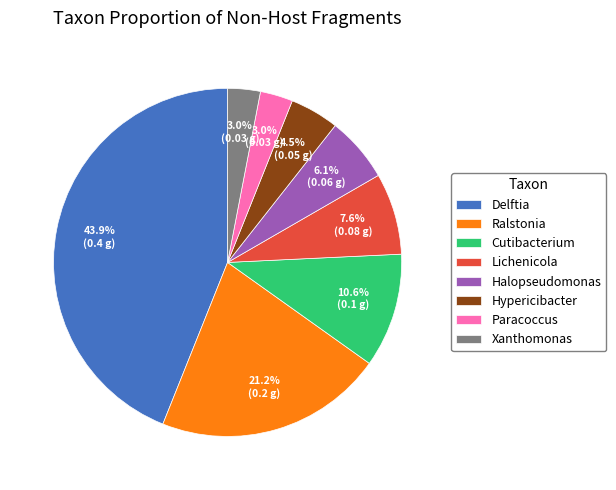

Which category has the biggest portion of the pie?

Delftia